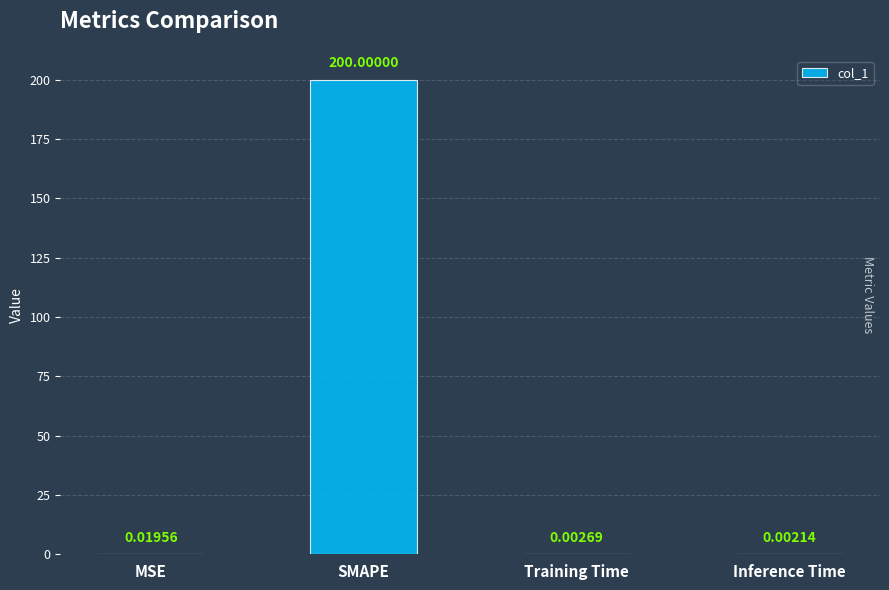

Are the bars horizontal?

No